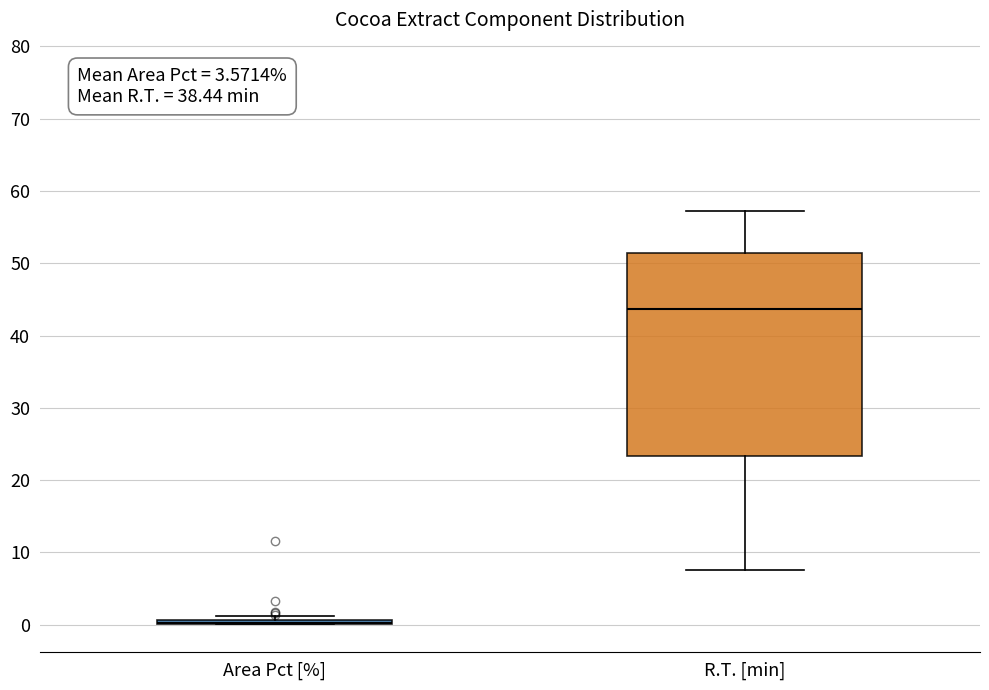

Comparing the boxes themselves (not the whiskers), which one is the tallest?

R.T. [min]